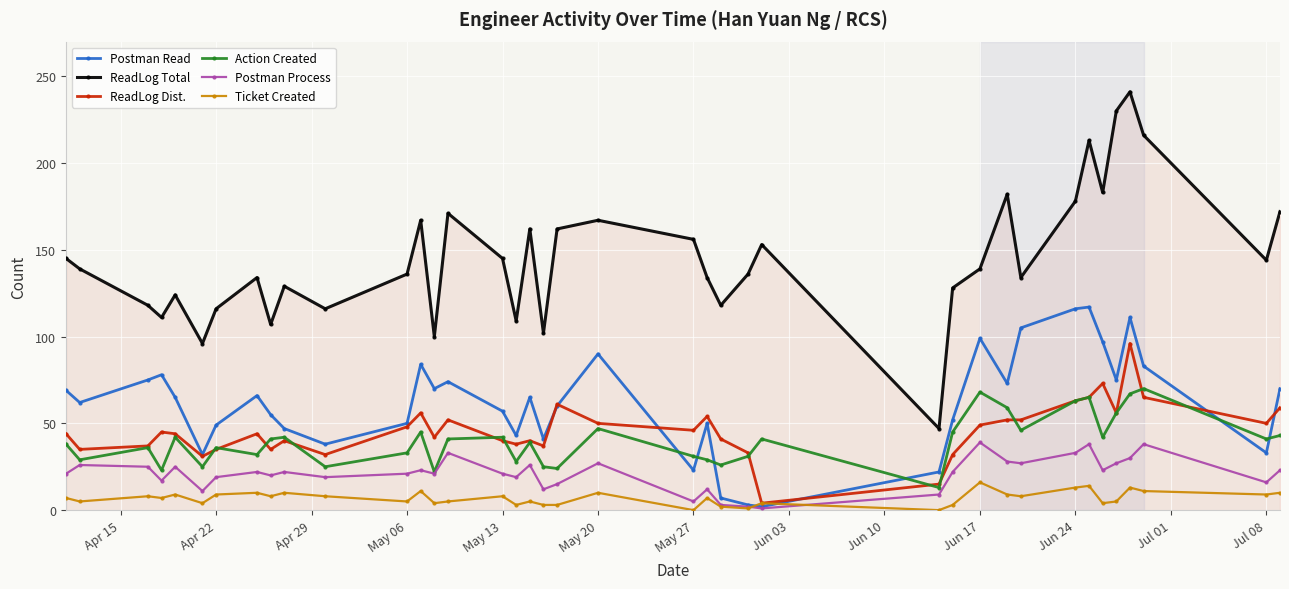

Rank the series by their maximum value, from lowest to highest.

Ticket Created, Postman Process, Action Created, ReadLog Dist., Postman Read, ReadLog Total